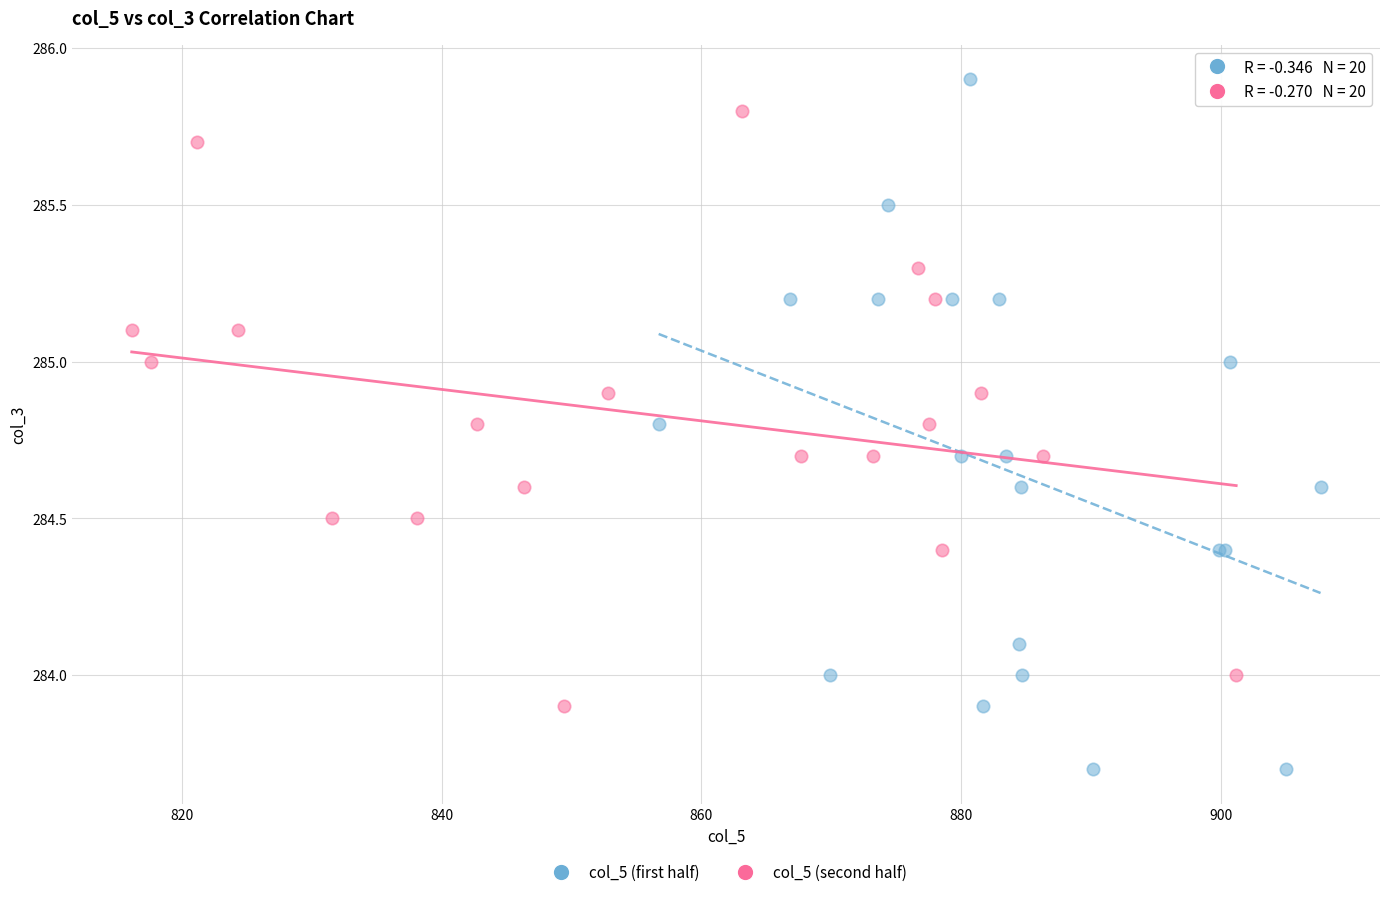

Which series has the largest Y range (max minus min)?

col_5 (first half)